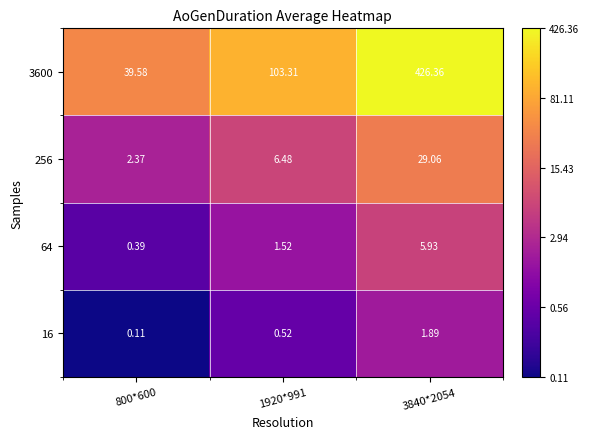

Is the value of 3600 at 800*600 greater than the value of 256 at 800*600?

Yes